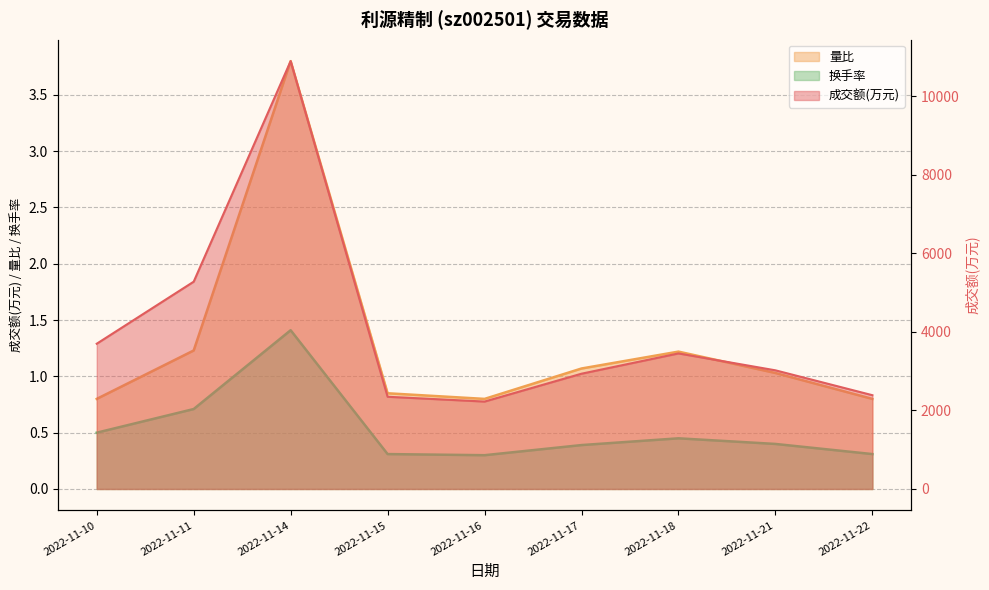

What is the sum of all 成交额(万元) values?

36226.0